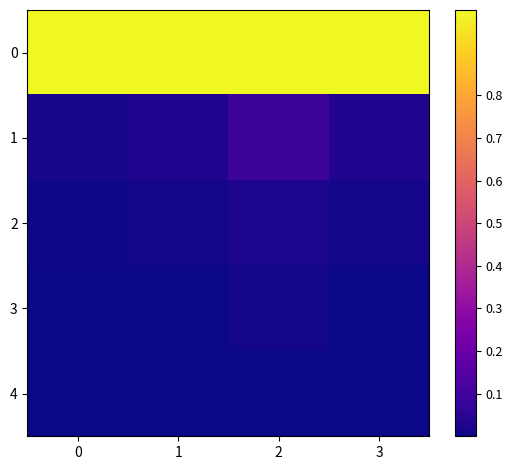

What is the maximum value shown in the chart?

1.0